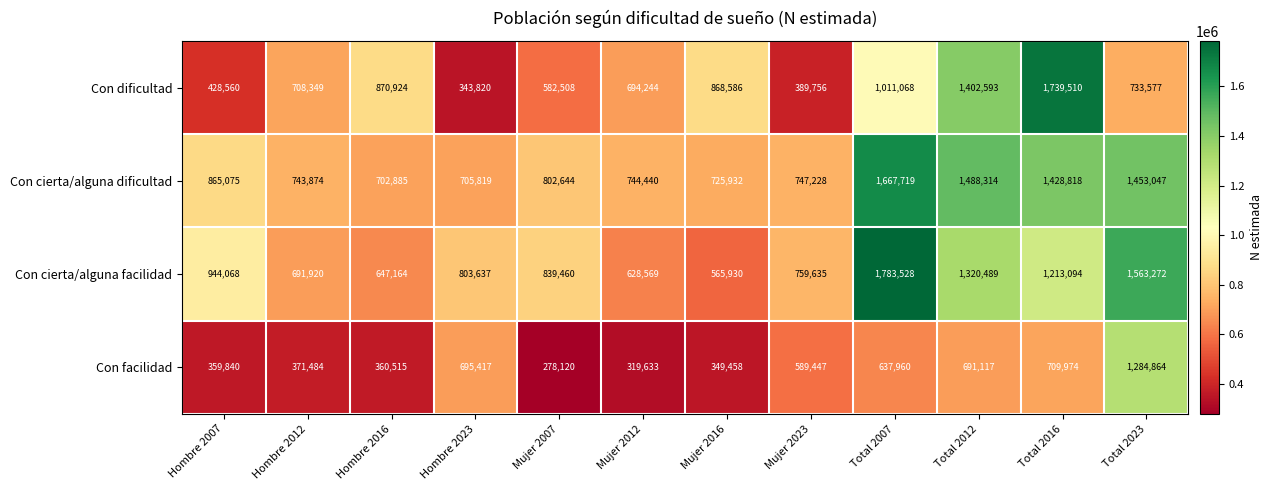

At which label does Con dificultad reach its peak?

Total 2016